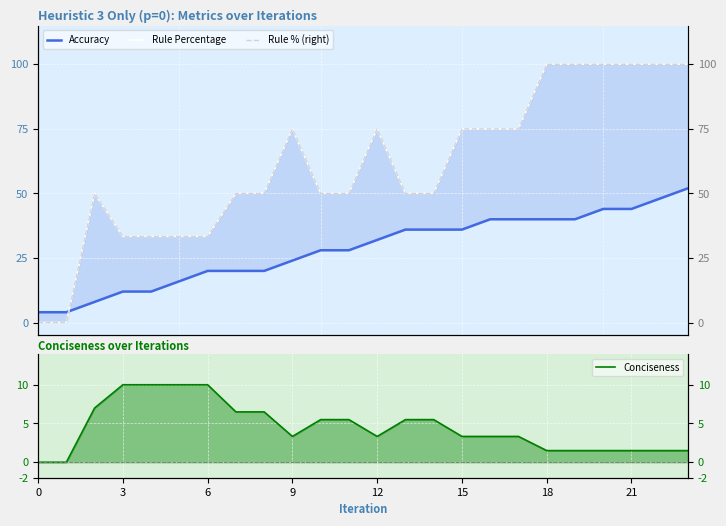

The value of Conciseness at 9 is 5.0. True or false?

False